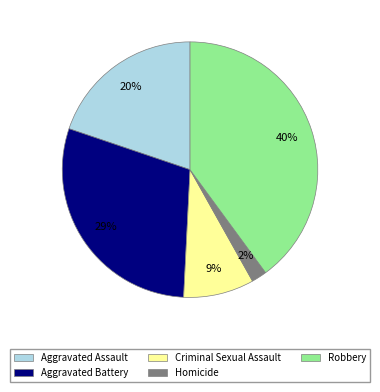

Which has a higher value, Robbery or Aggravated Battery?

Robbery